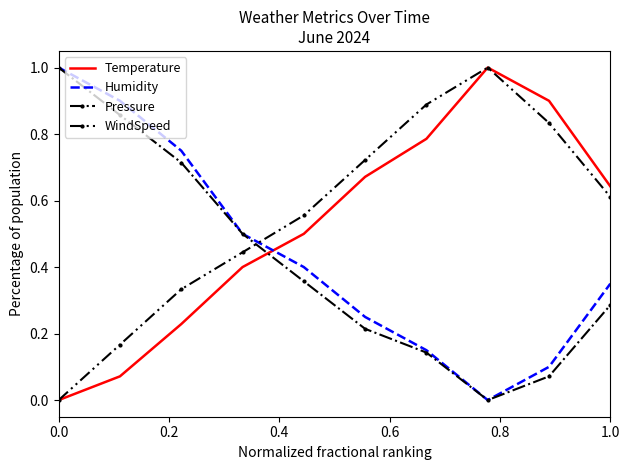

True or false: Pressure and Temperature cross at least once.

True